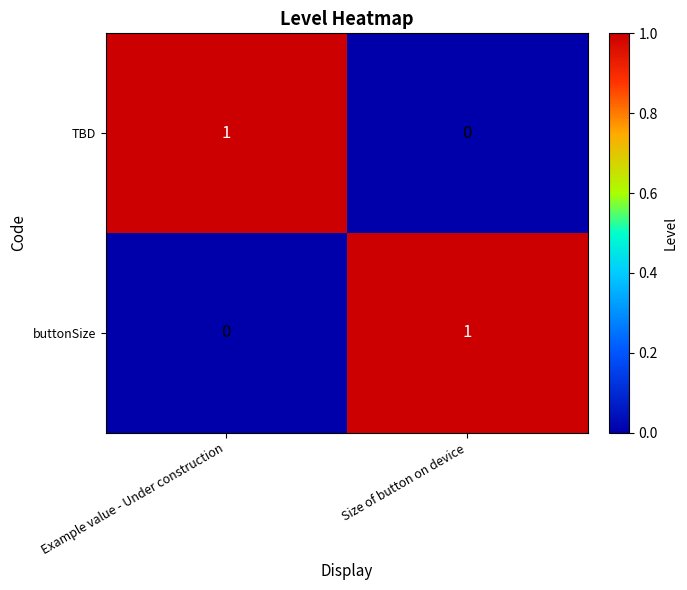

Is the value of TBD at Size of button on device greater than the value of buttonSize at Size of button on device?

No